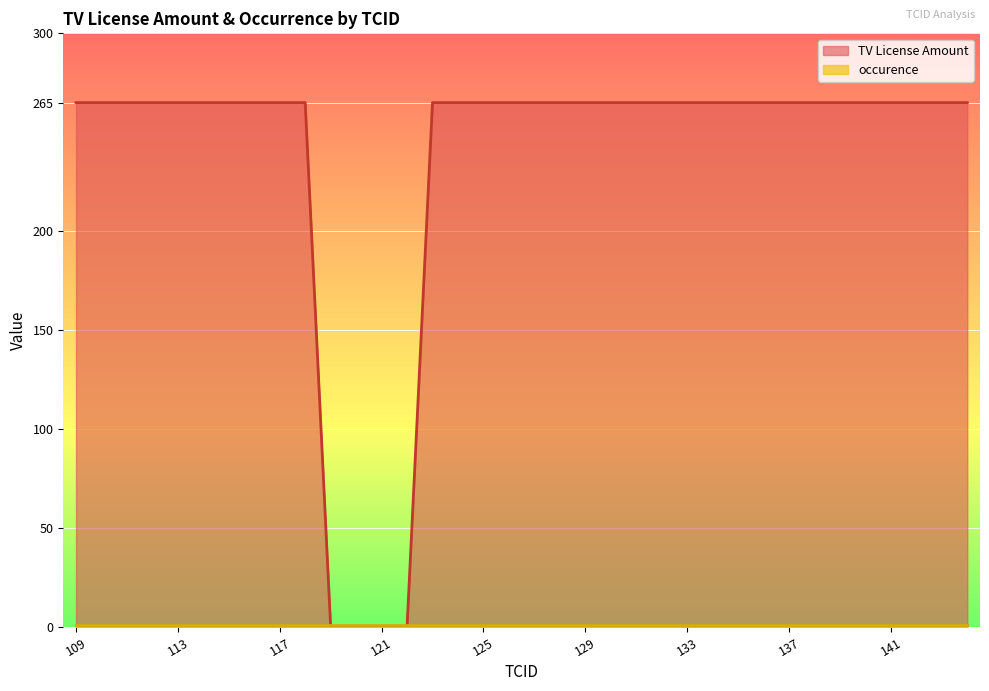

Which category has the highest value across all series?

109